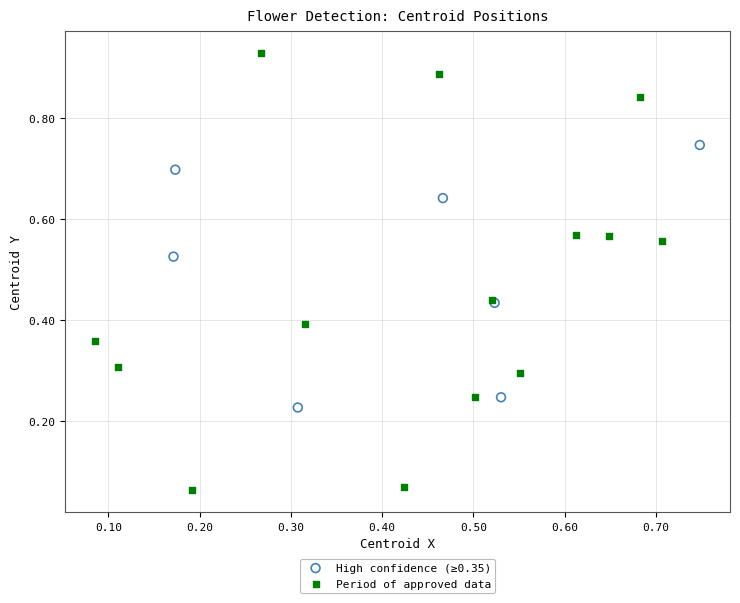

Which series reaches the maximum Y coordinate?

Period of approved data